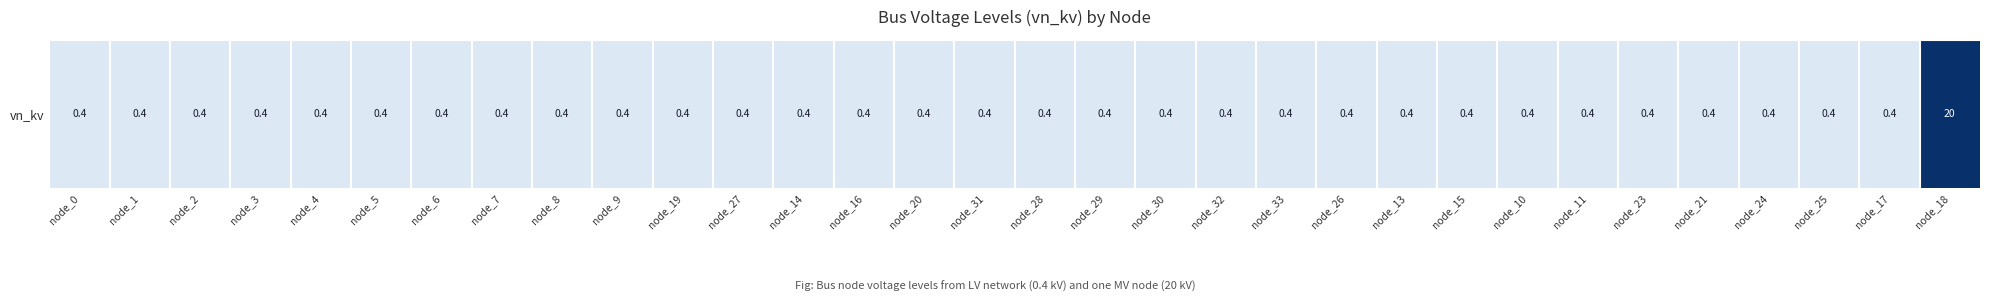

Where is the data nearest to the value 10?

node_0